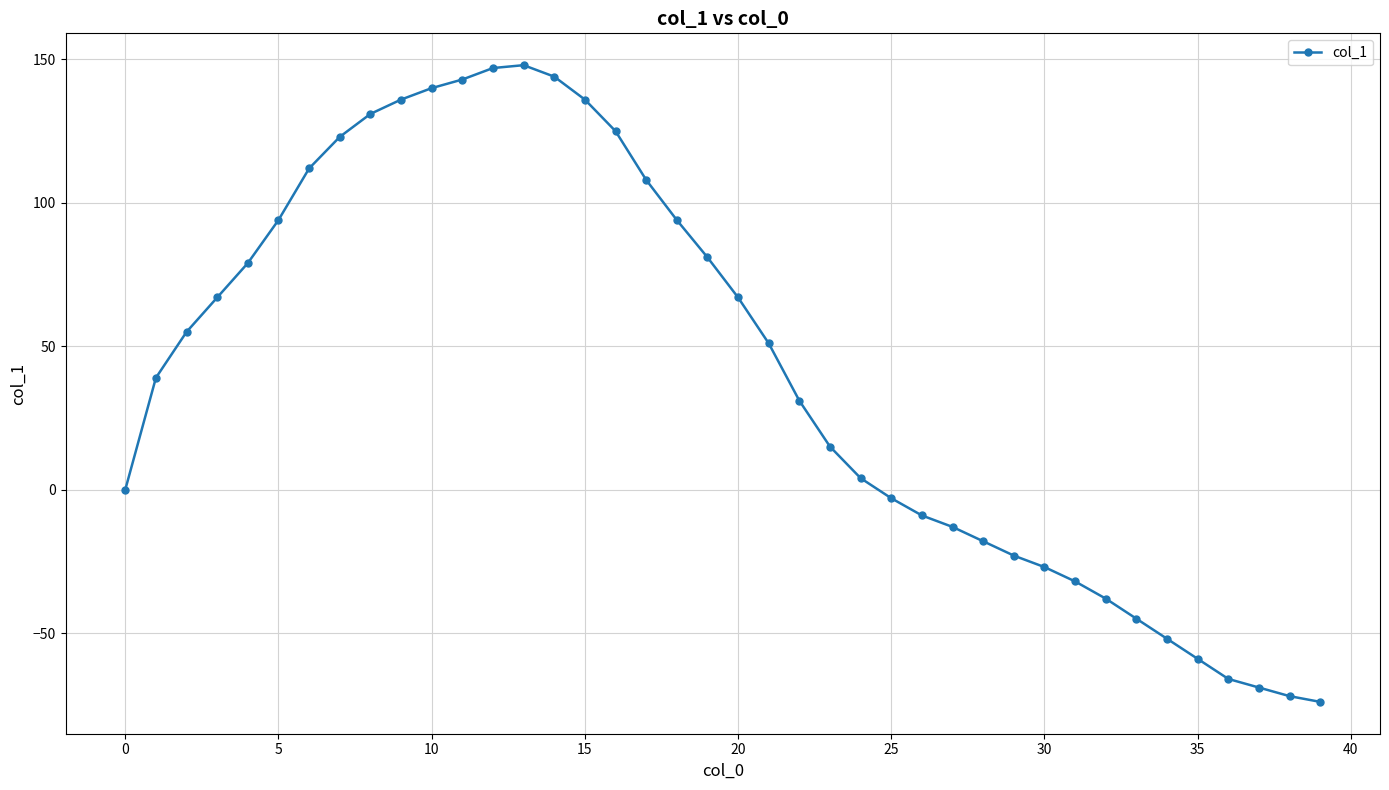

True or false: the data has more than 0 interior local peaks.

True